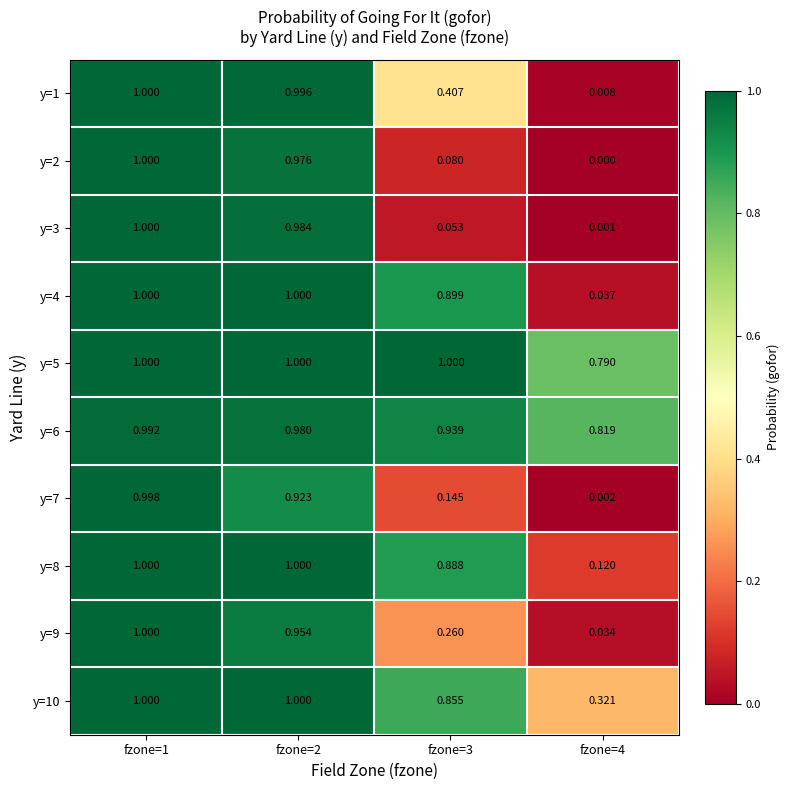

How many distinct data groups are displayed?

10